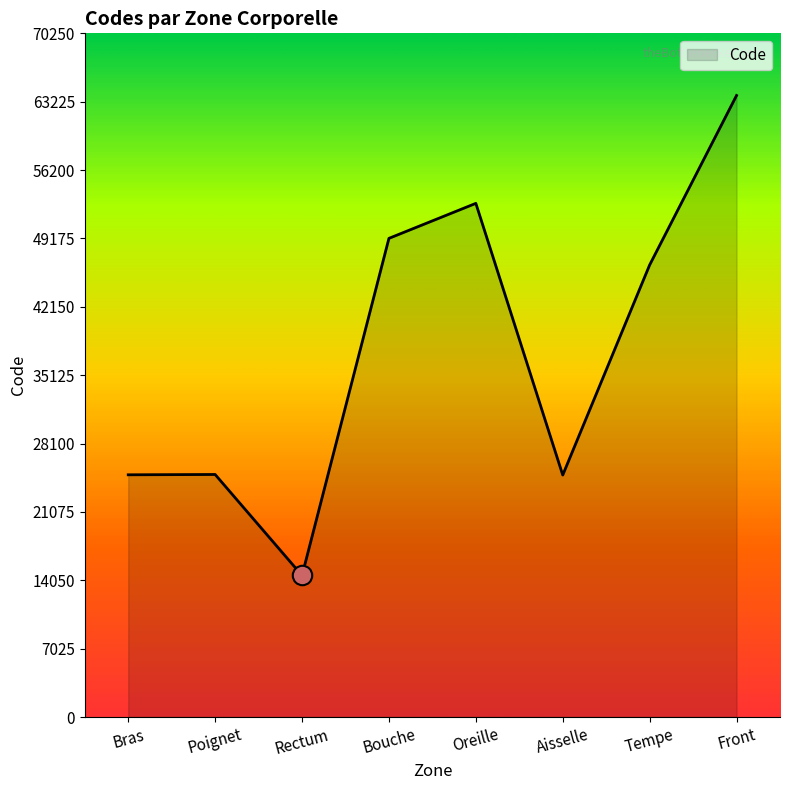

At which label is the value closest to 39204?

Tempe